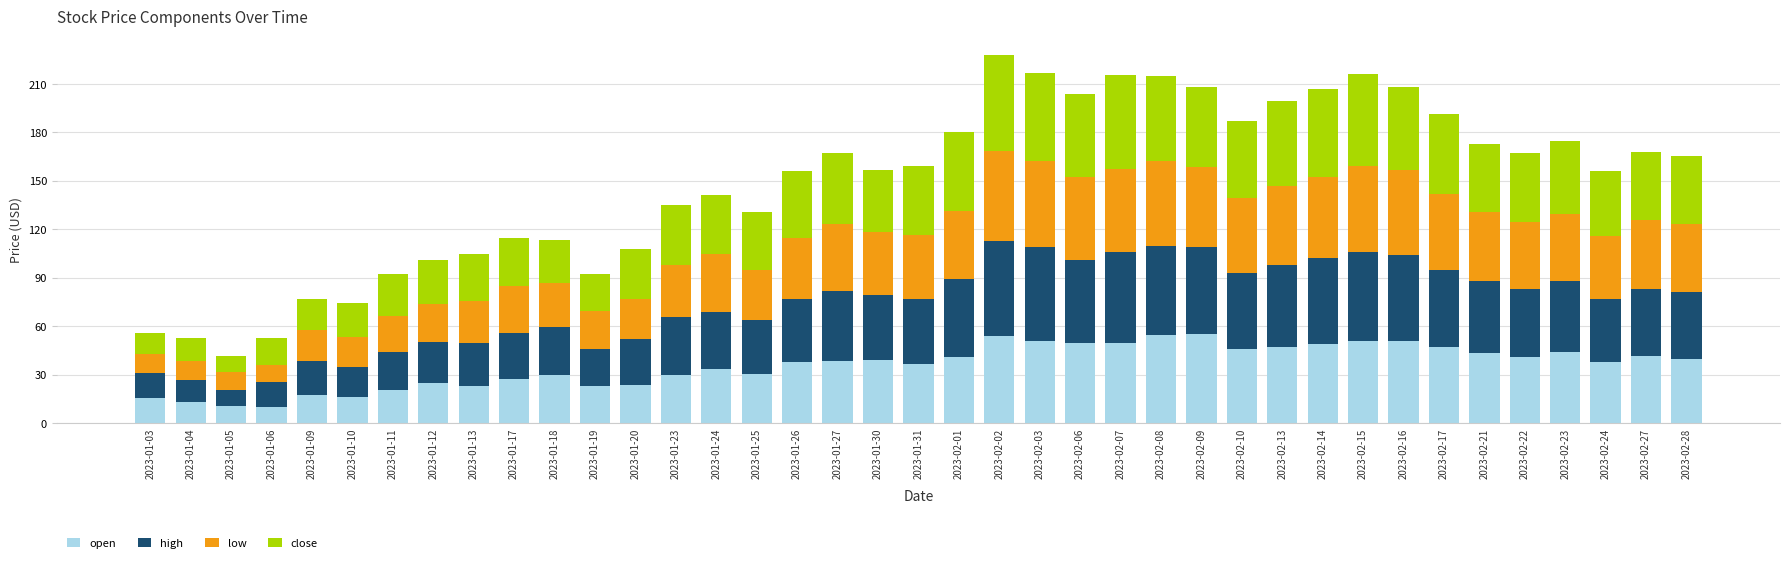

What is the average value of the open series?

35.7